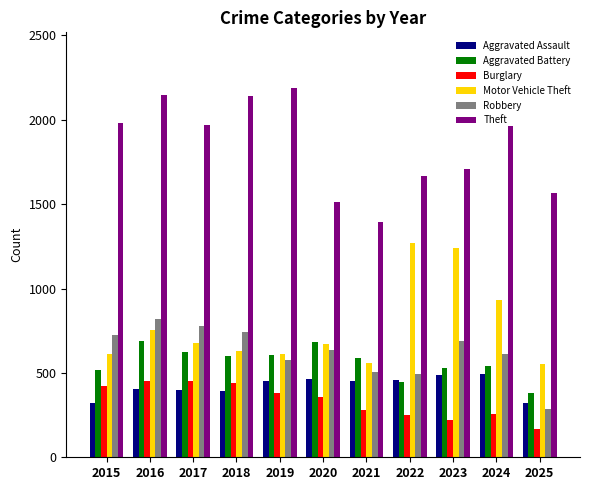

What is the average value of the Motor Vehicle Theft series?

775